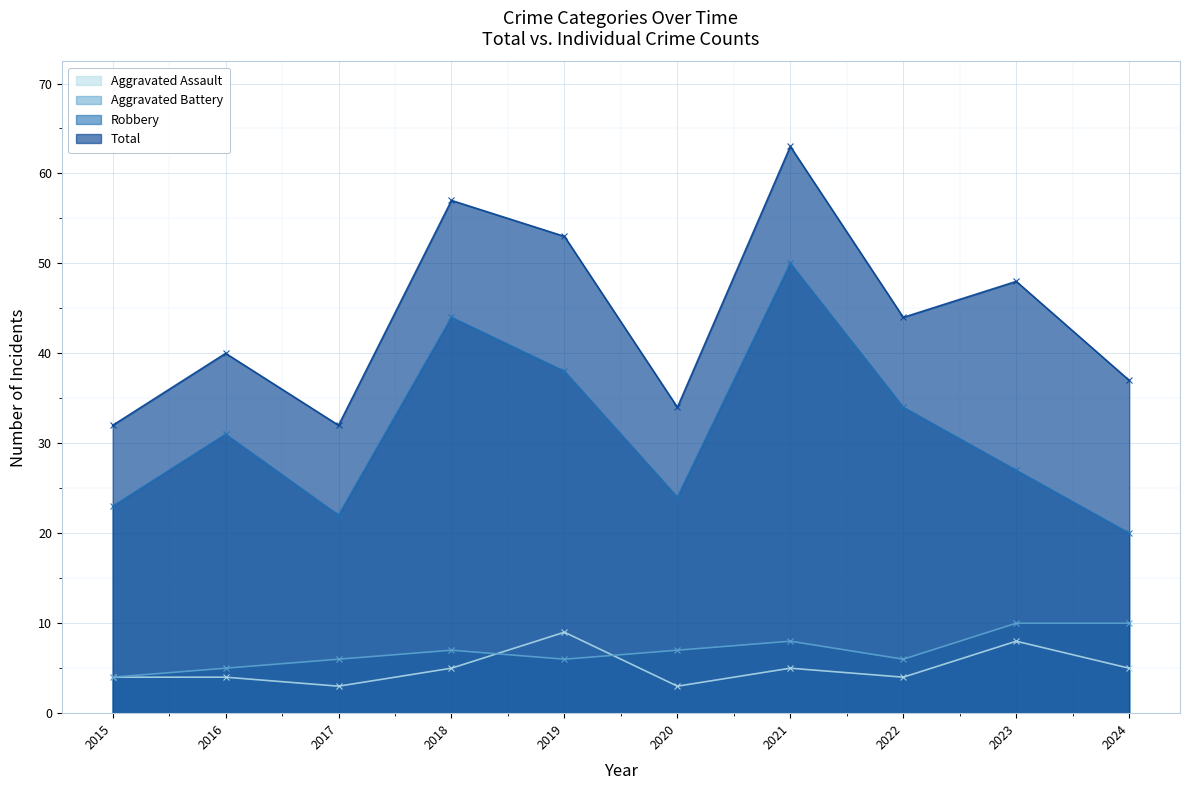

Rank the categories by Aggravated Assault value from lowest to highest.

2017, 2020, 2015, 2016, 2022, 2018, 2021, 2024, 2023, 2019